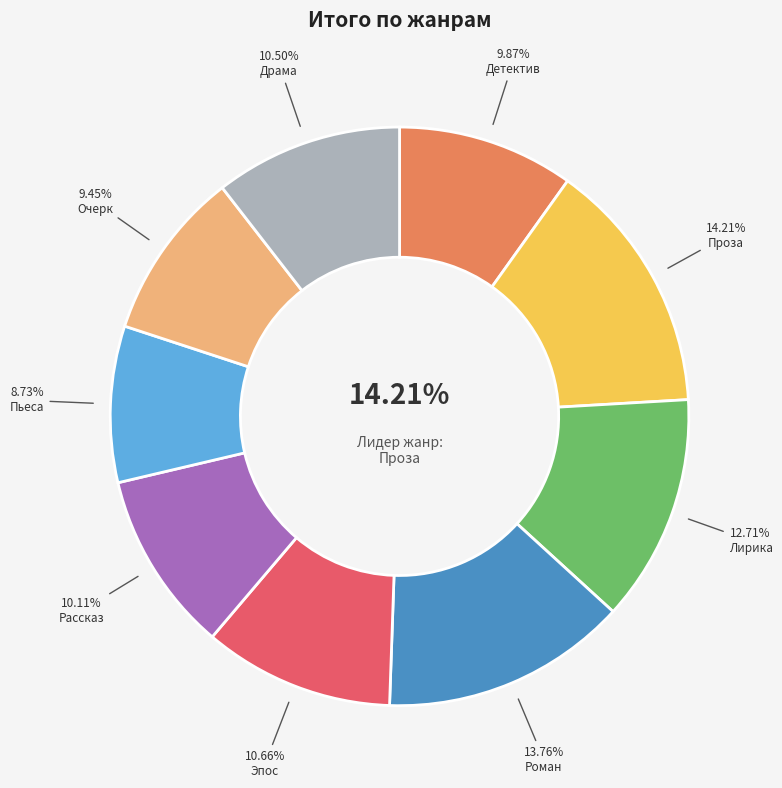

Rank the categories by value from highest to lowest.

Проза, Роман, Лирика, Эпос, Драма, Рассказ, Детектив, Очерк, Пьеса